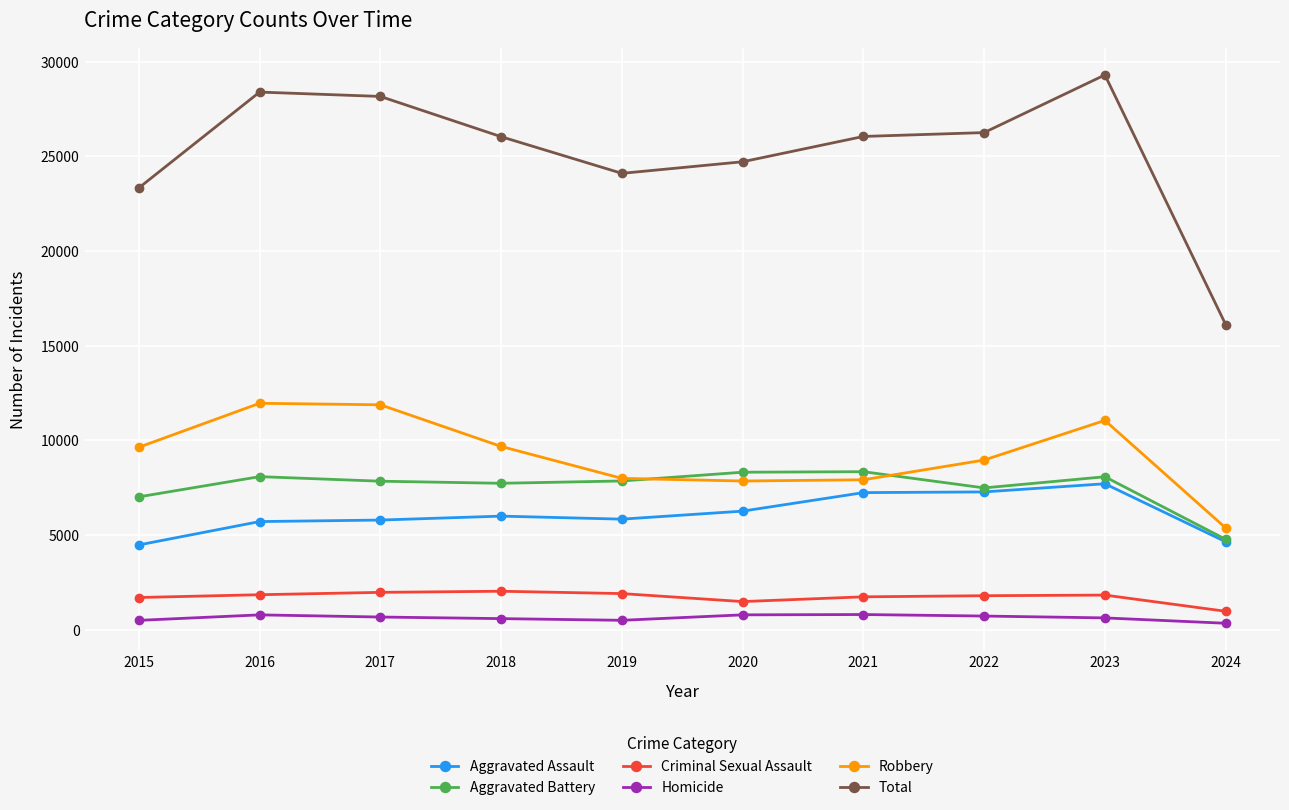

Is it true that Aggravated Battery equals 7858 at 2019?

True